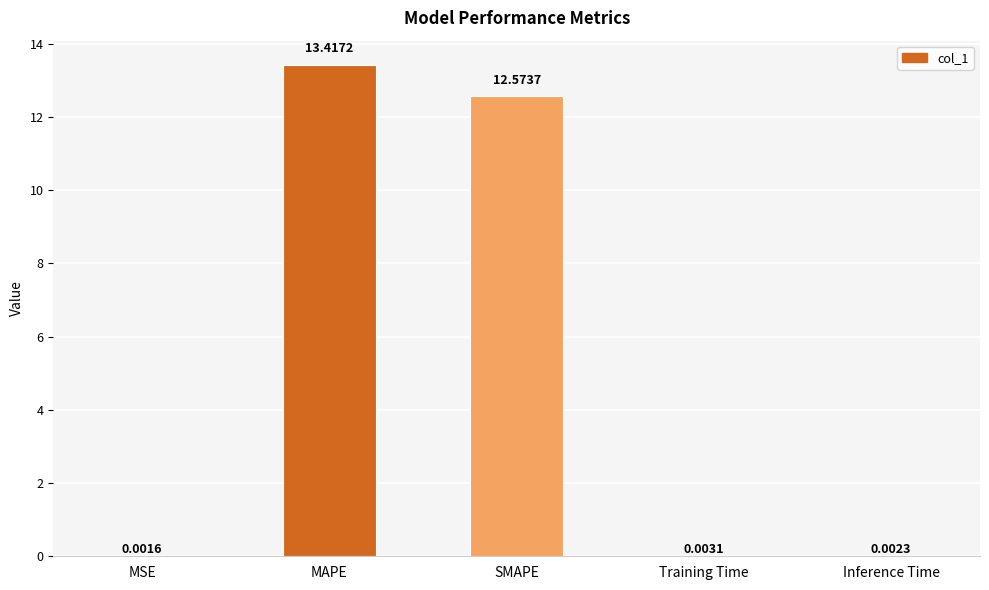

Which has a higher value, Training Time or MAPE?

MAPE